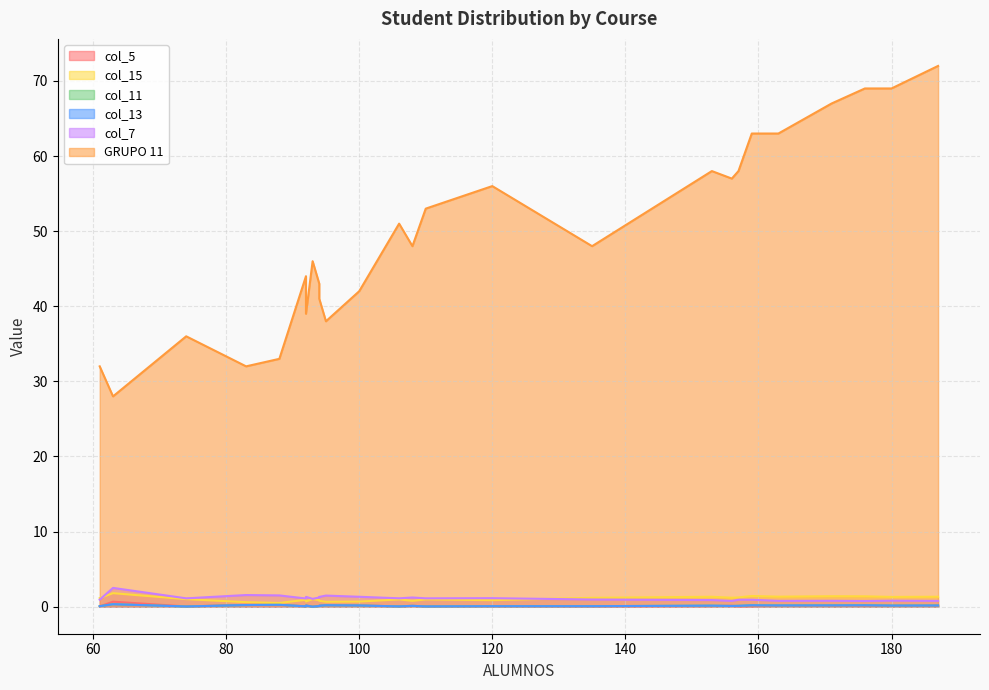

What is the sum of the col_13 values at 93 and 83?

0.2